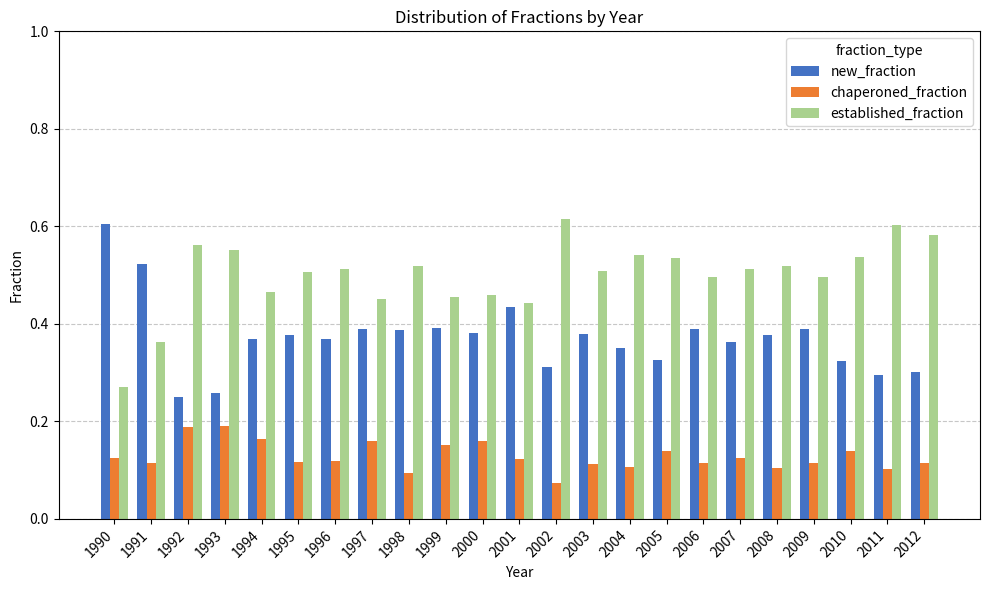

Where is established_fraction nearest to the value 0?

1990